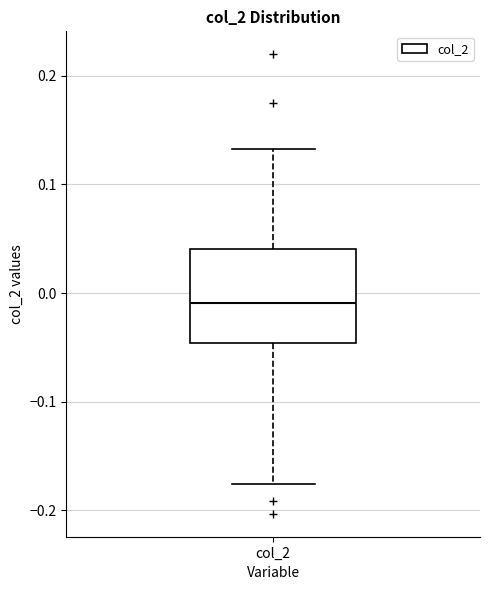

Read this box plot against the y-axis: the position of the median line, the range covered by the box, and the ends of both whiskers. The values are not printed on the chart, so give them approximately, as read against the axis.

median -0.01, box -0.05 to 0.04, whiskers -0.18 to 0.13